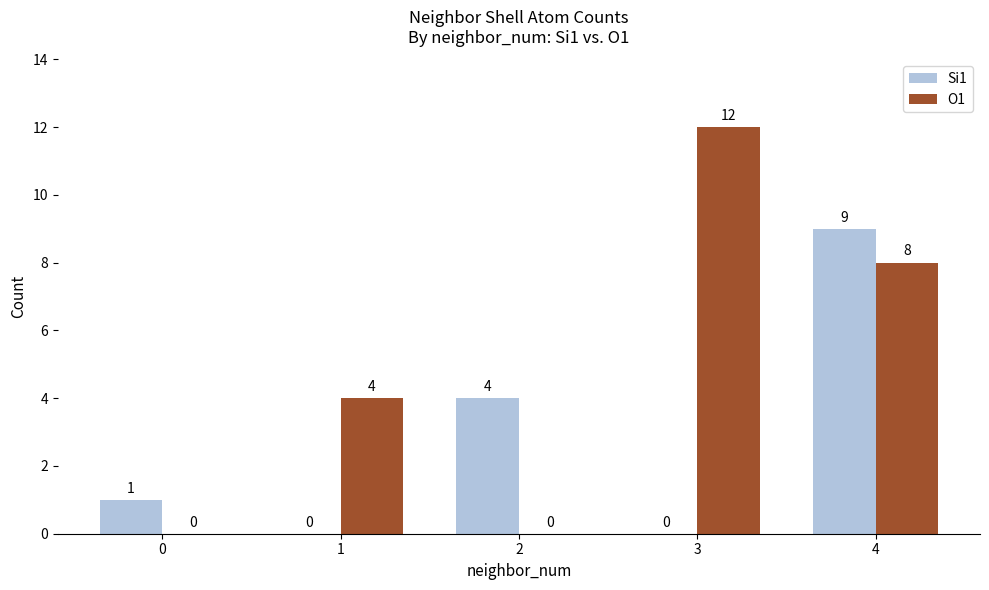

Is it true that O1 equals 12 at 3?

True